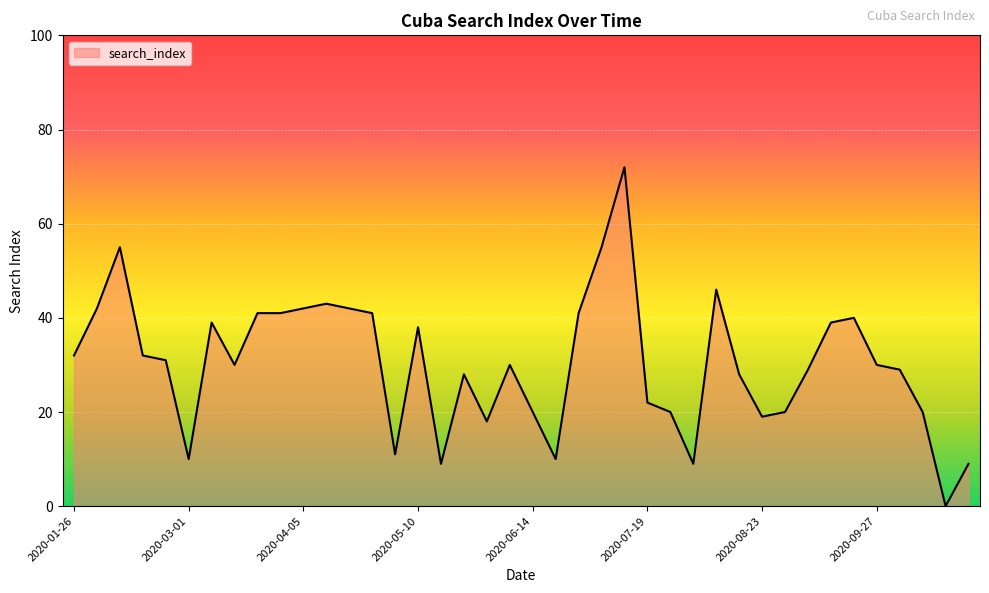

What is the maximum value shown in the chart?

72